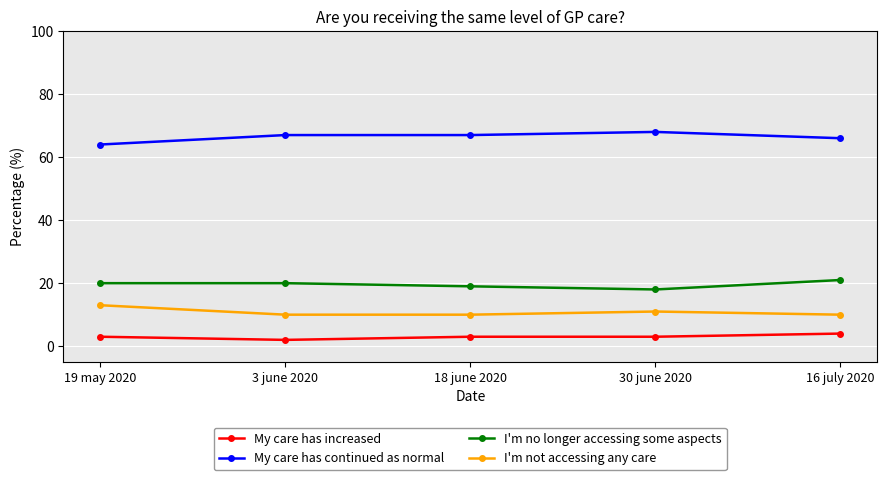

How many data points does each series have?

5